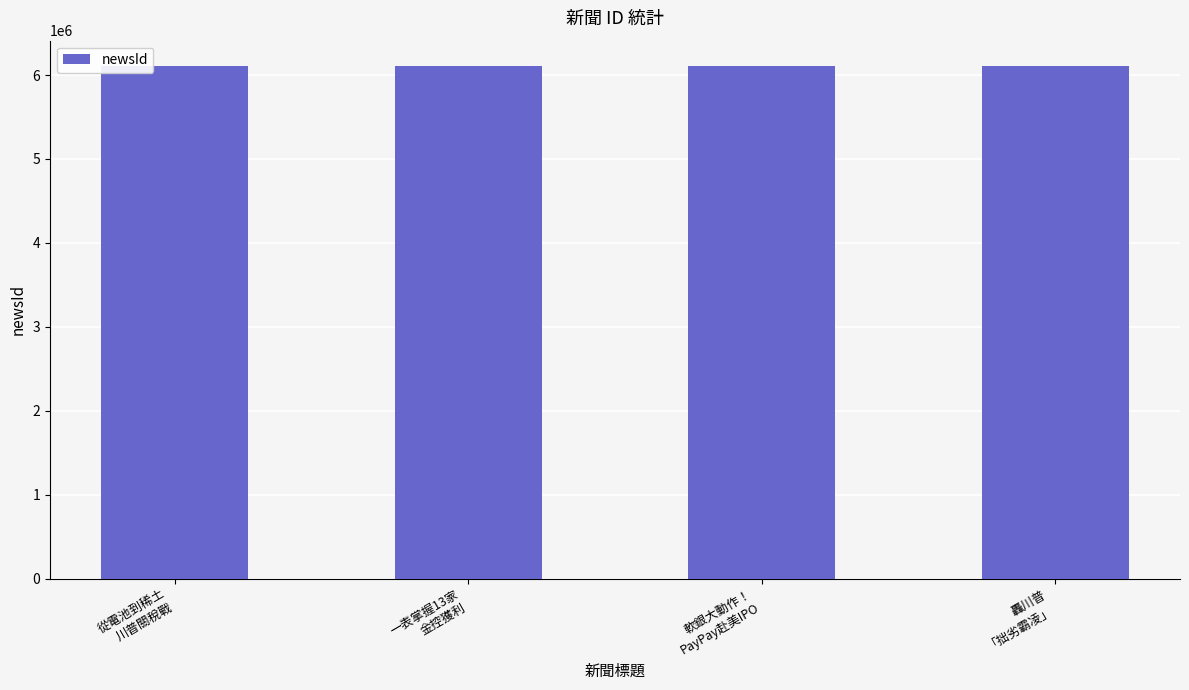

What is the greatest value displayed?

6104758